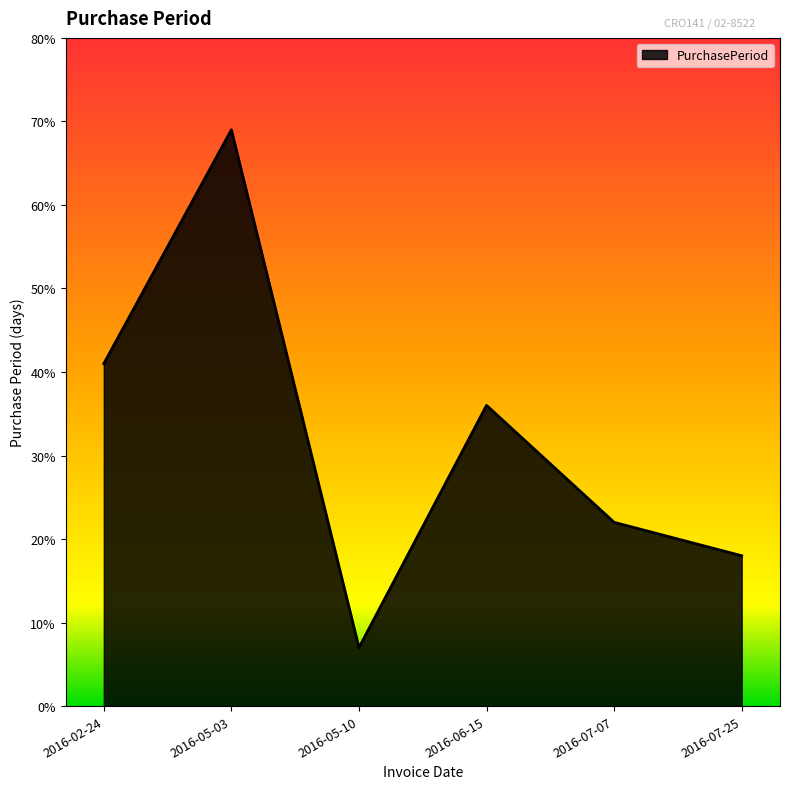

The value at 2016-05-03 is 69. True or false?

True